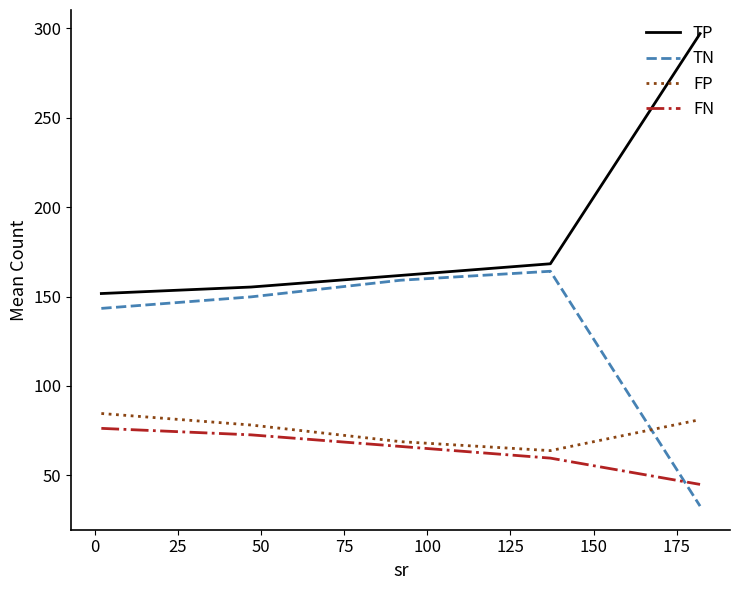

How many values in the FN series exceed 66?

3